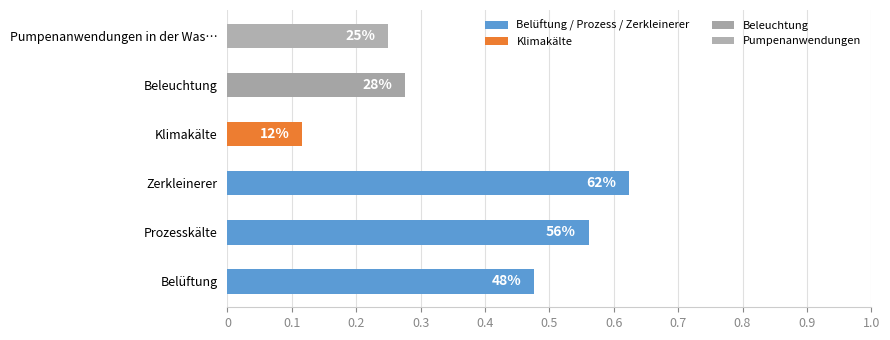

Does the chart contain any negative values?

No